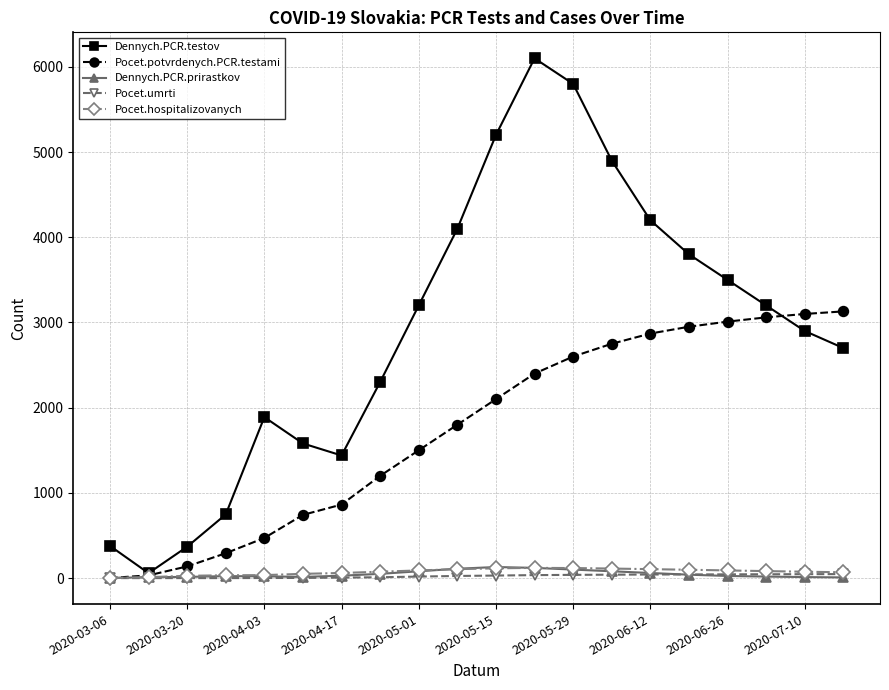

What is the maximum value shown in the chart?

6100